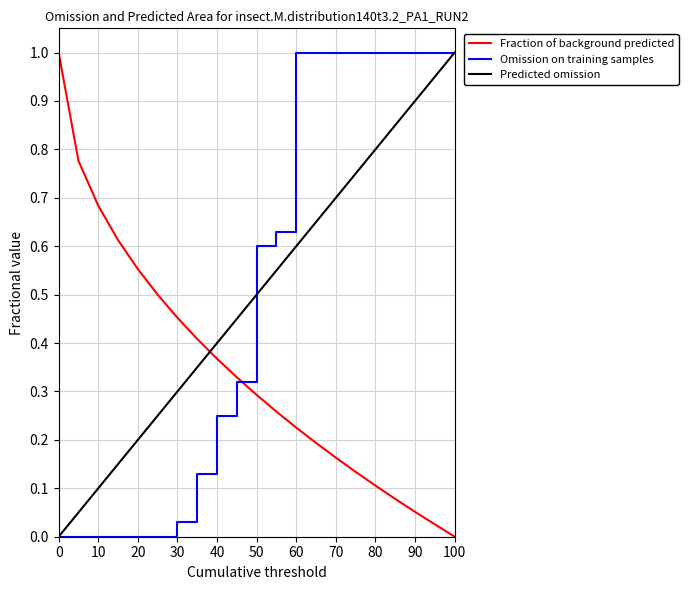

Which series has the largest total across all categories?

Omission on training samples